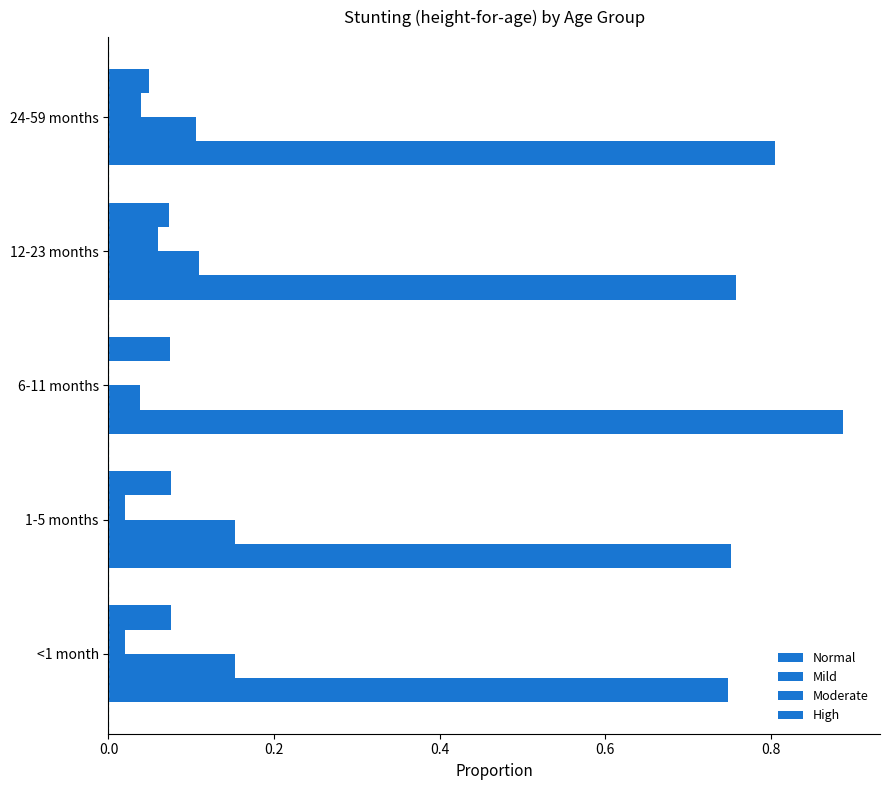

How many categories are shown in the chart?

5